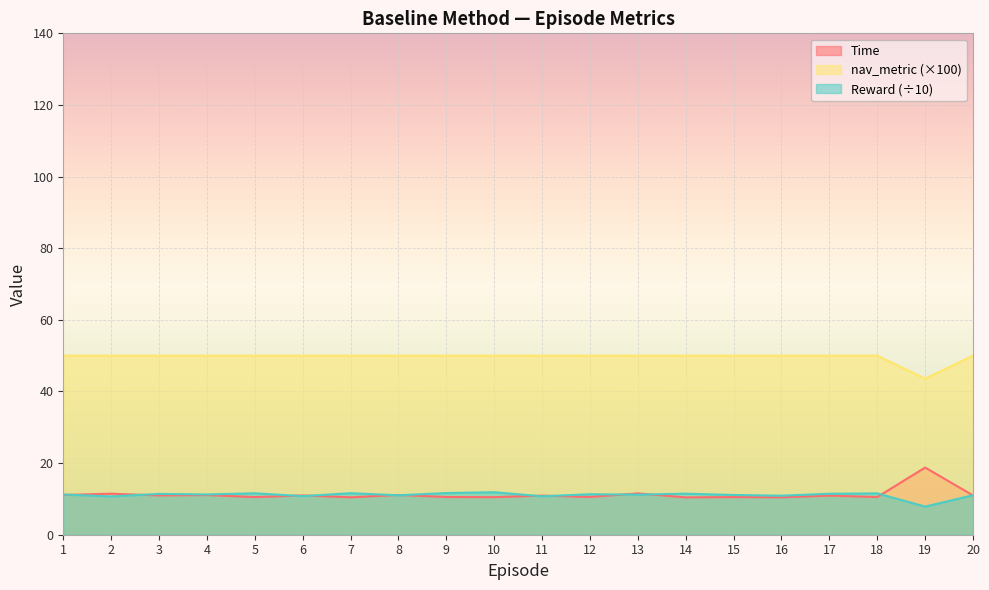

Rank the series by their maximum value, from lowest to highest.

Reward (÷10), Time, nav_metric (×100)